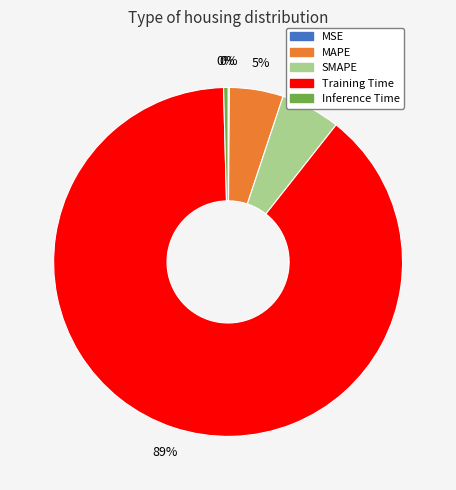

Combined, do MAPE and Inference Time account for over 50%?

No